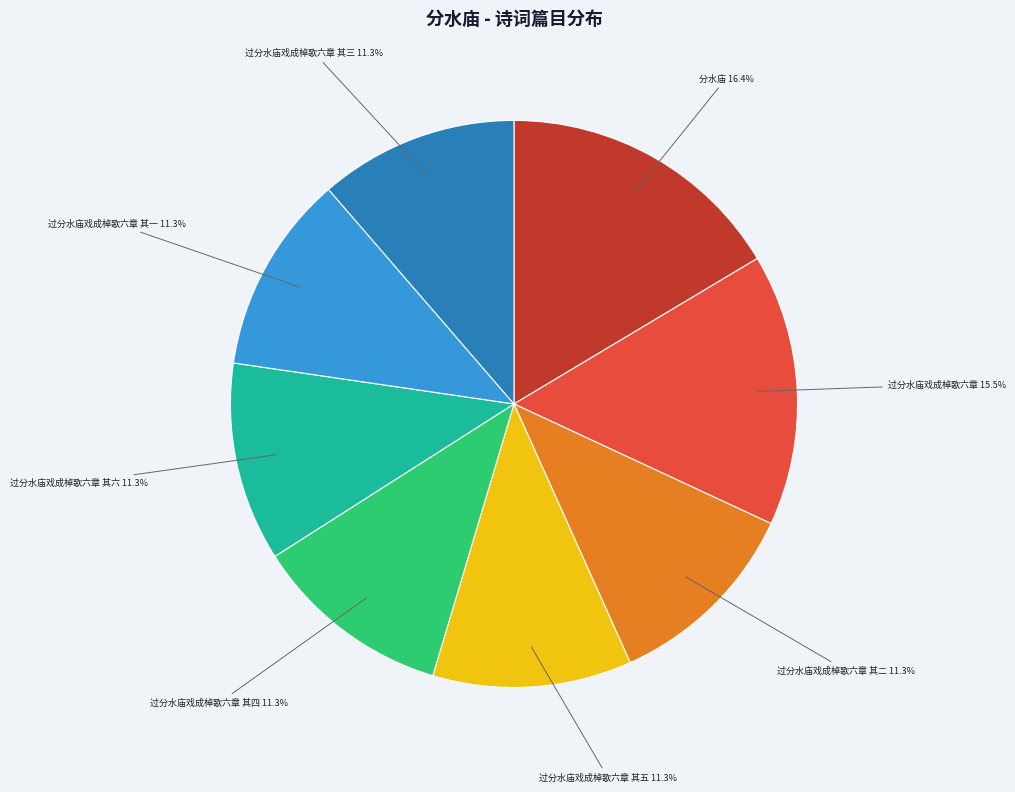

Is there a majority slice in this chart?

No